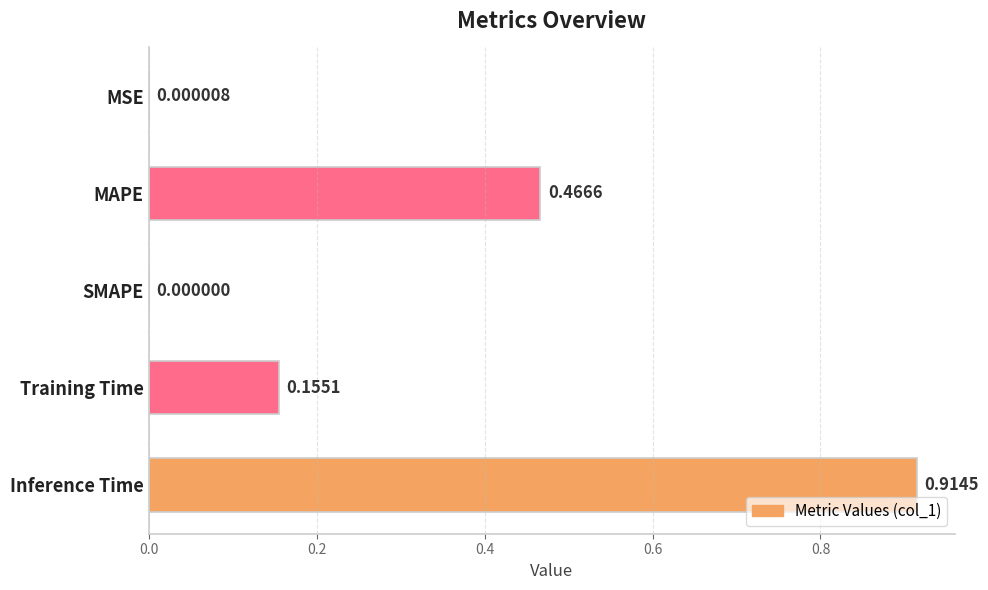

At which category does the chart reach its peak across all series?

Inference Time